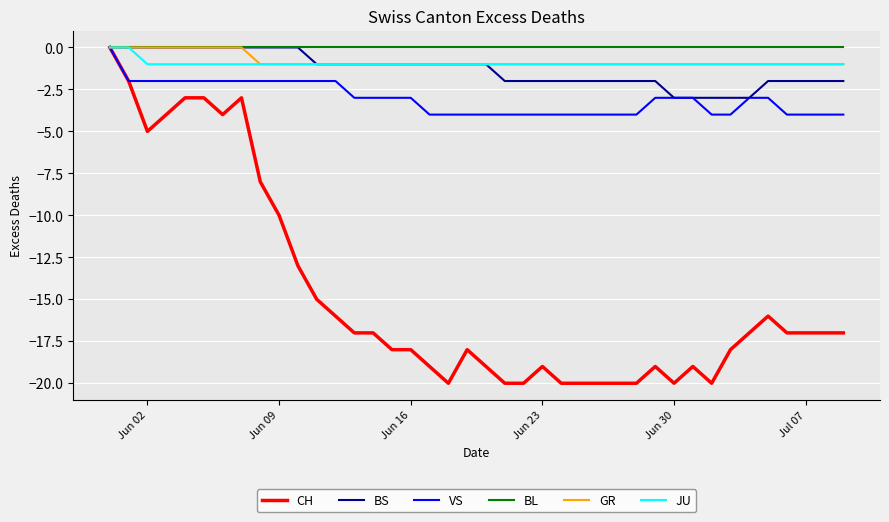

What is the lowest value of the CH series?

-20